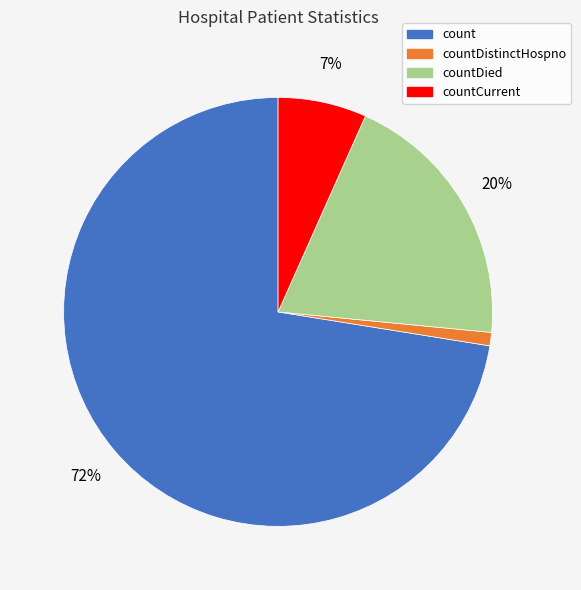

Which slice is the largest?

count